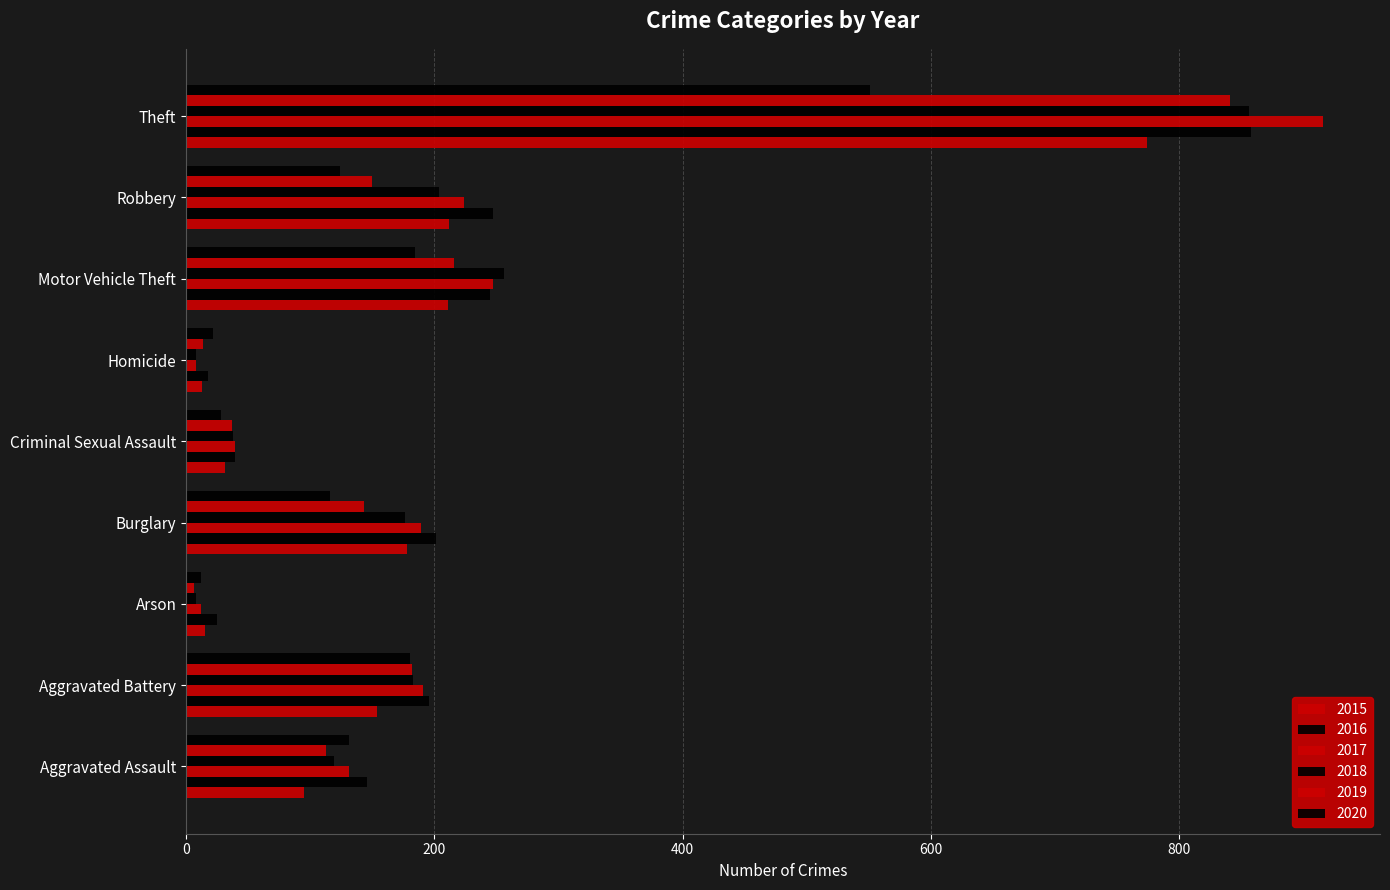

Which label corresponds to the largest value in the chart?

Theft